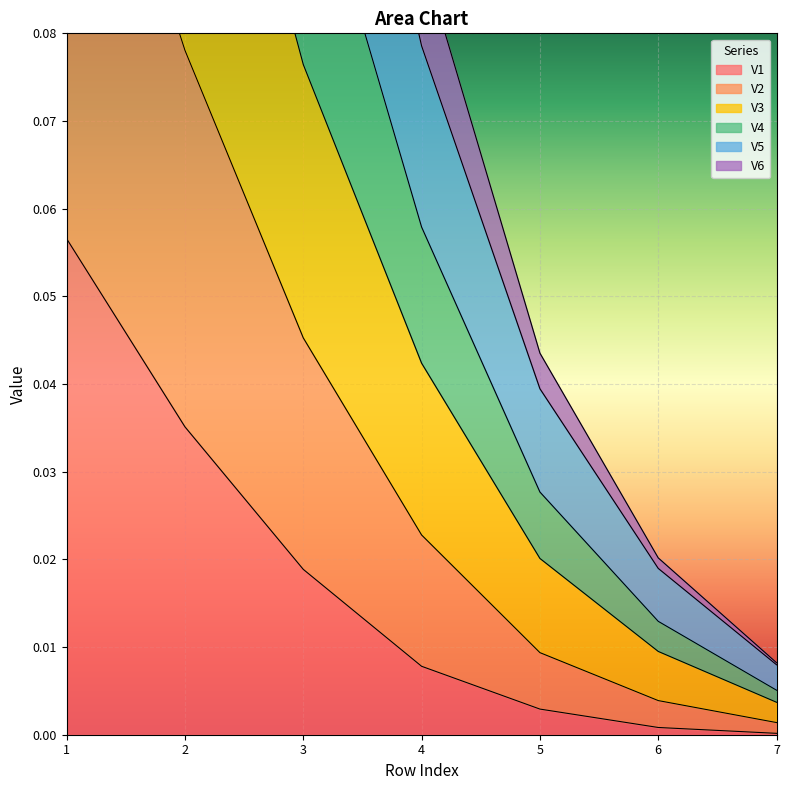

List the series in order of their peak value, highest first.

V3, V2, V4, V5, V6, V1